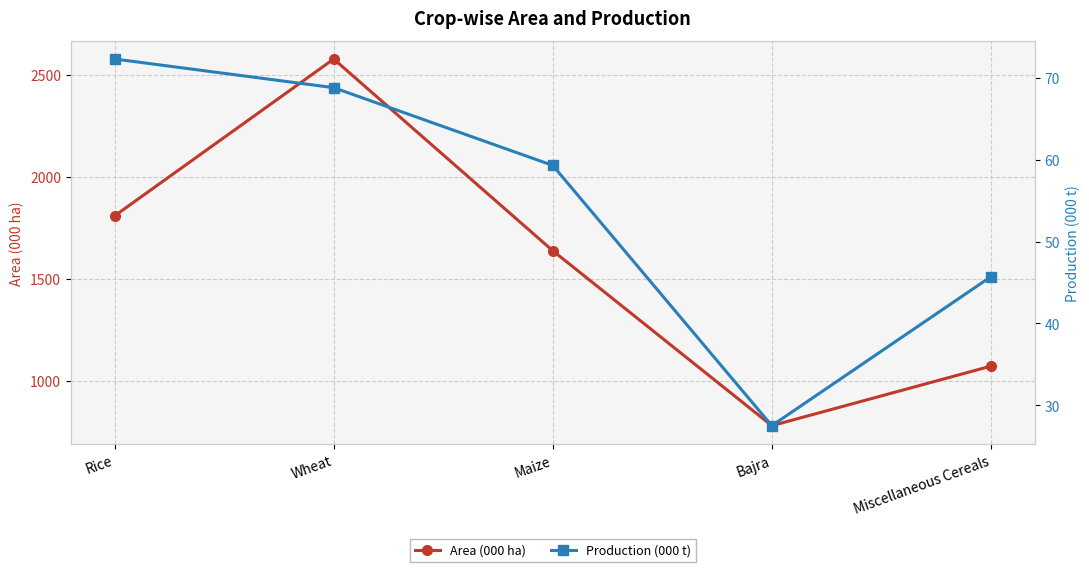

At which label is Production (000 t) closest to 49?

Miscellaneous Cereals